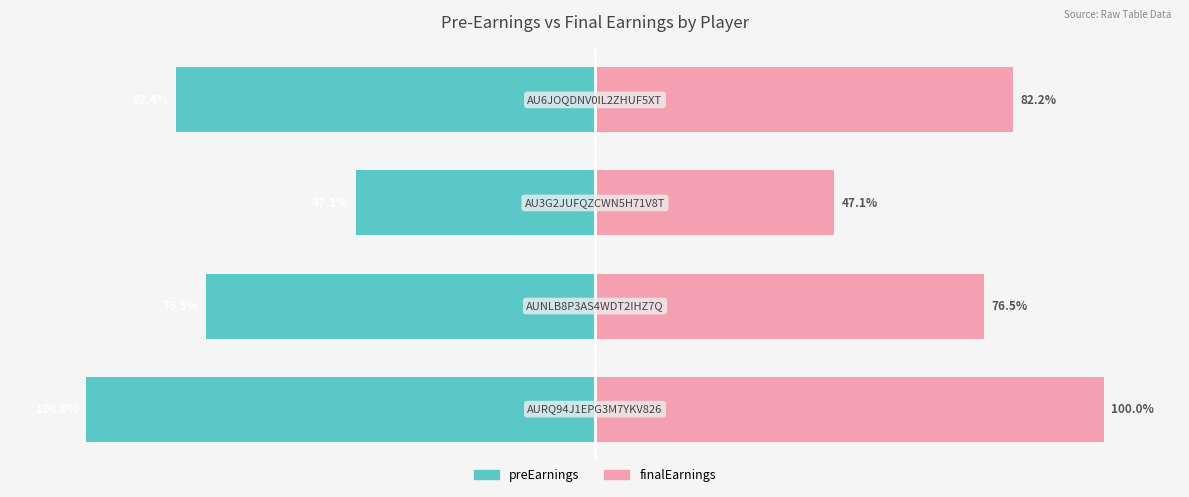

At how many categories does at least one series exceed -16?

4